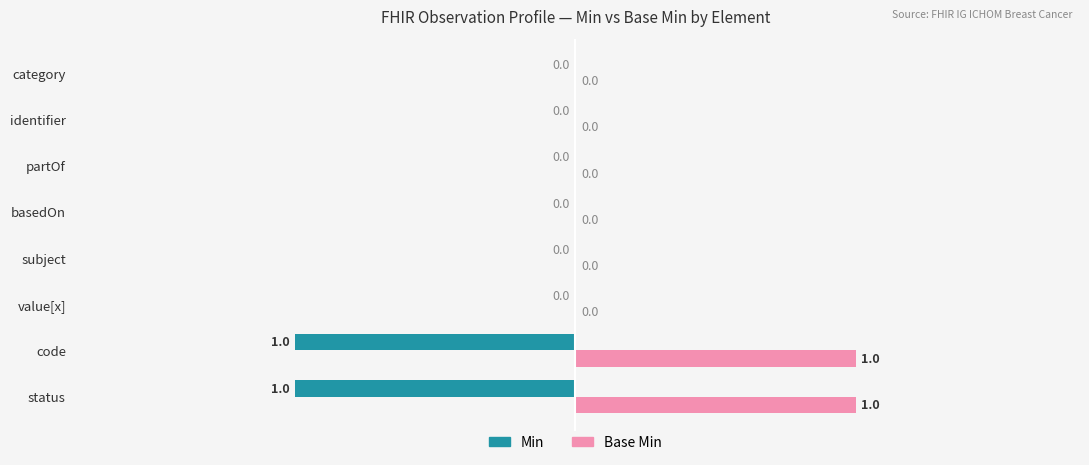

Which series has the largest total across all categories?

Base Min